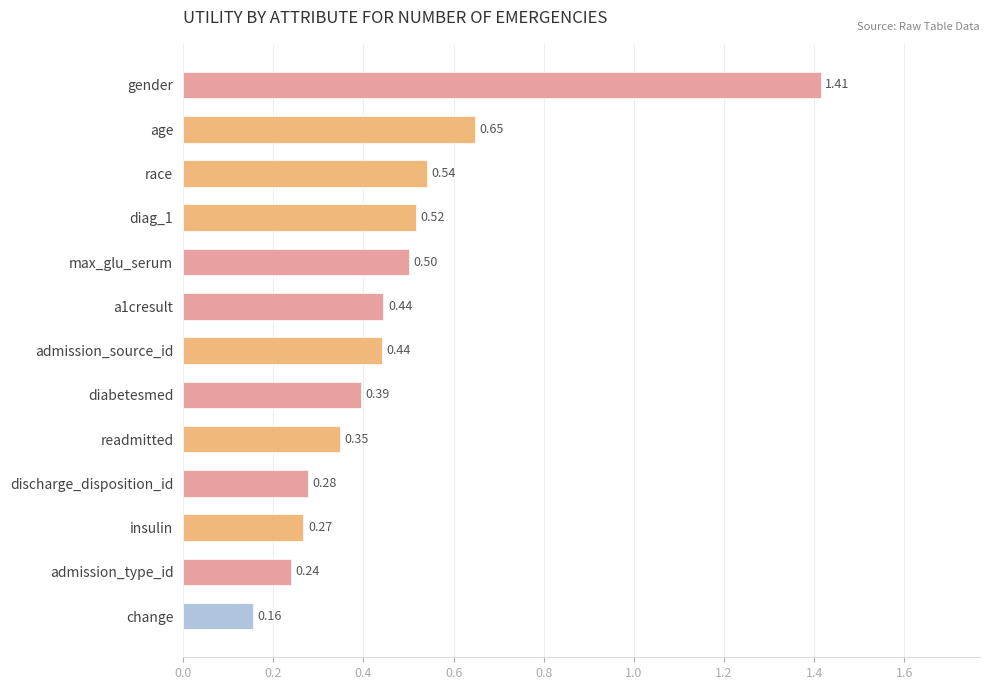

What is the average value?

0.5